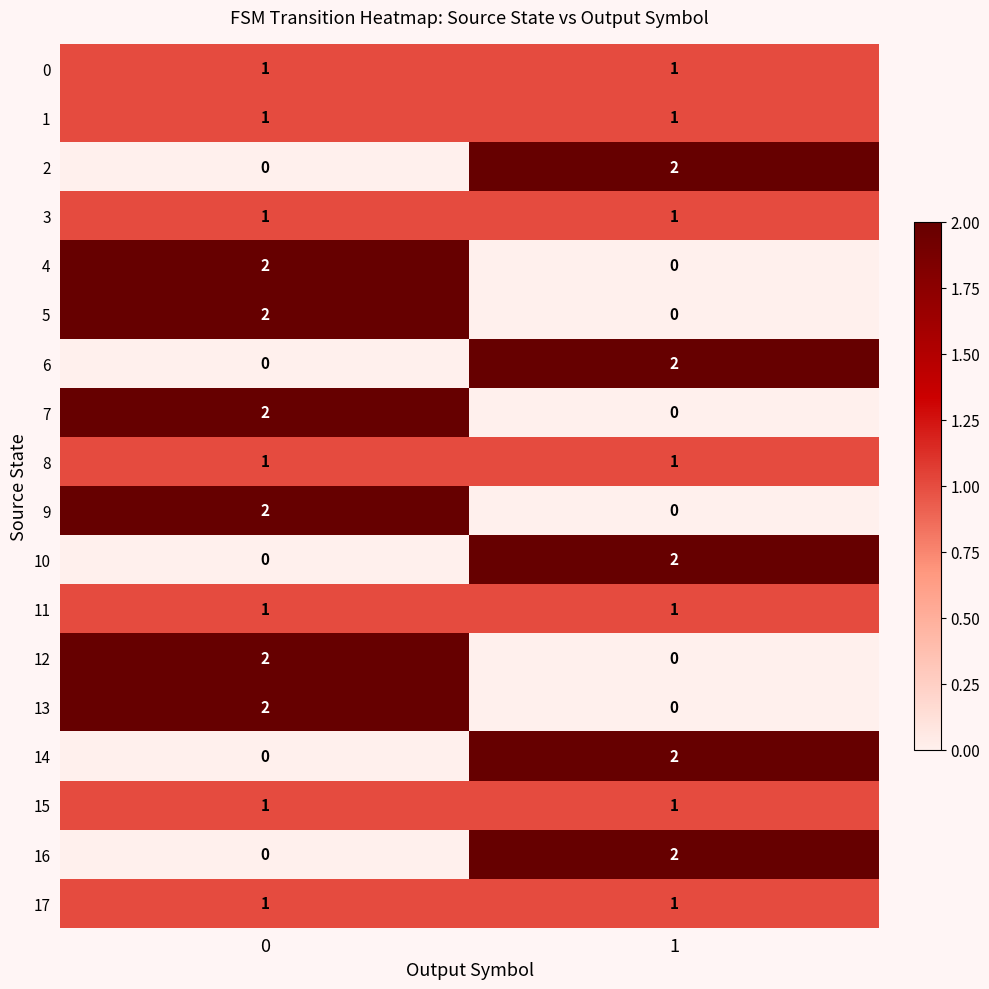

What is the spread (max minus min) of values at 0?

2